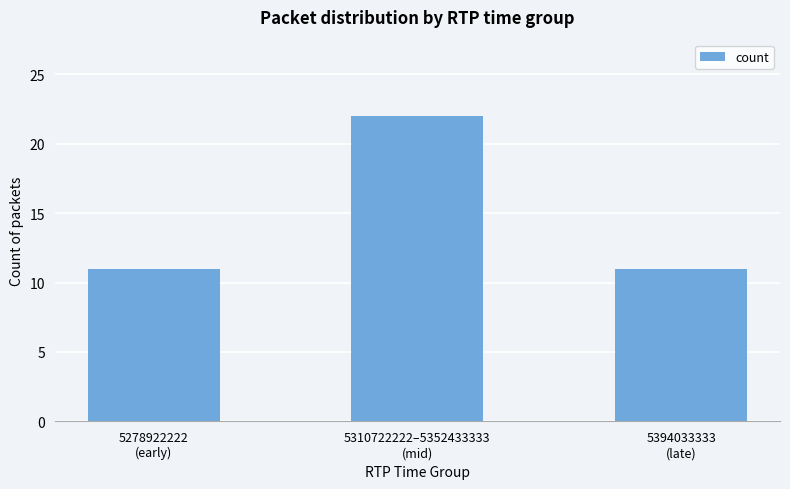

What is the average value?

15